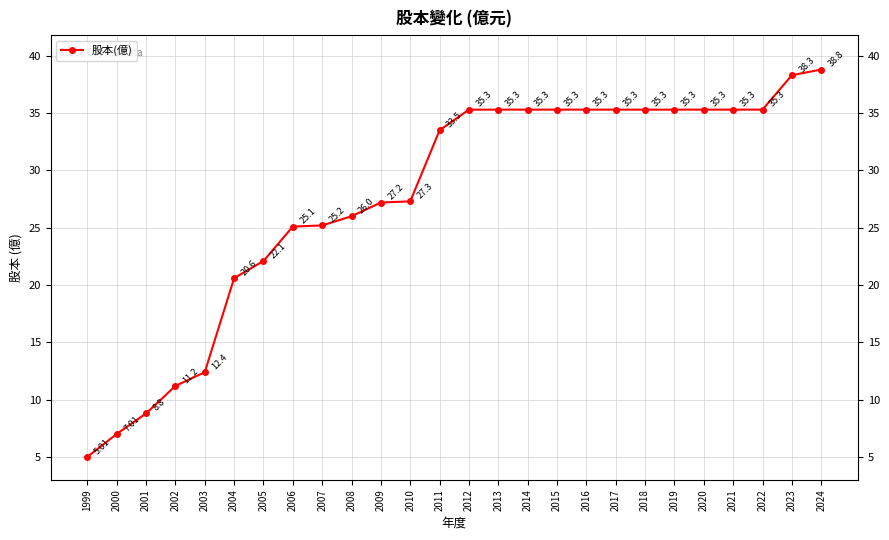

Does the chart display data point markers on the line(s)?

Yes